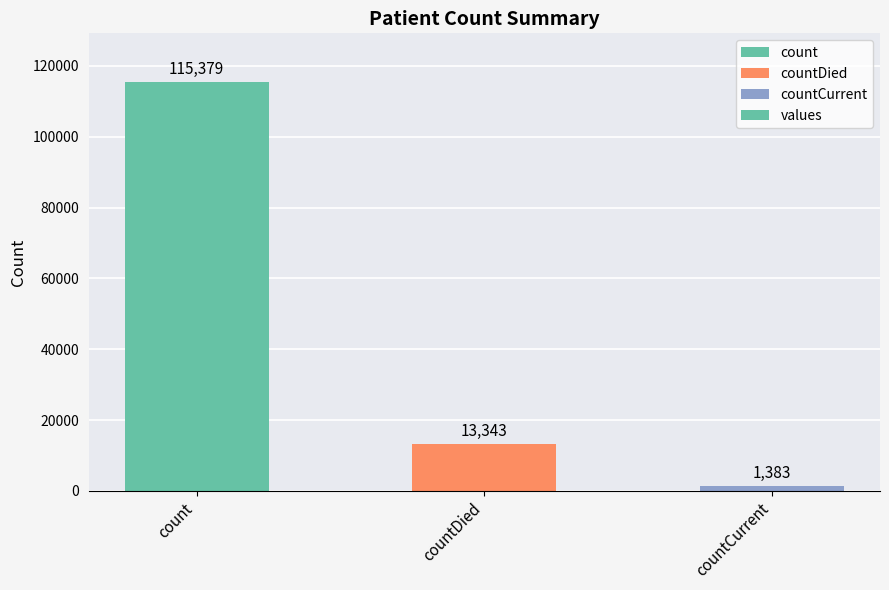

At which category does the chart reach its peak across all series?

count